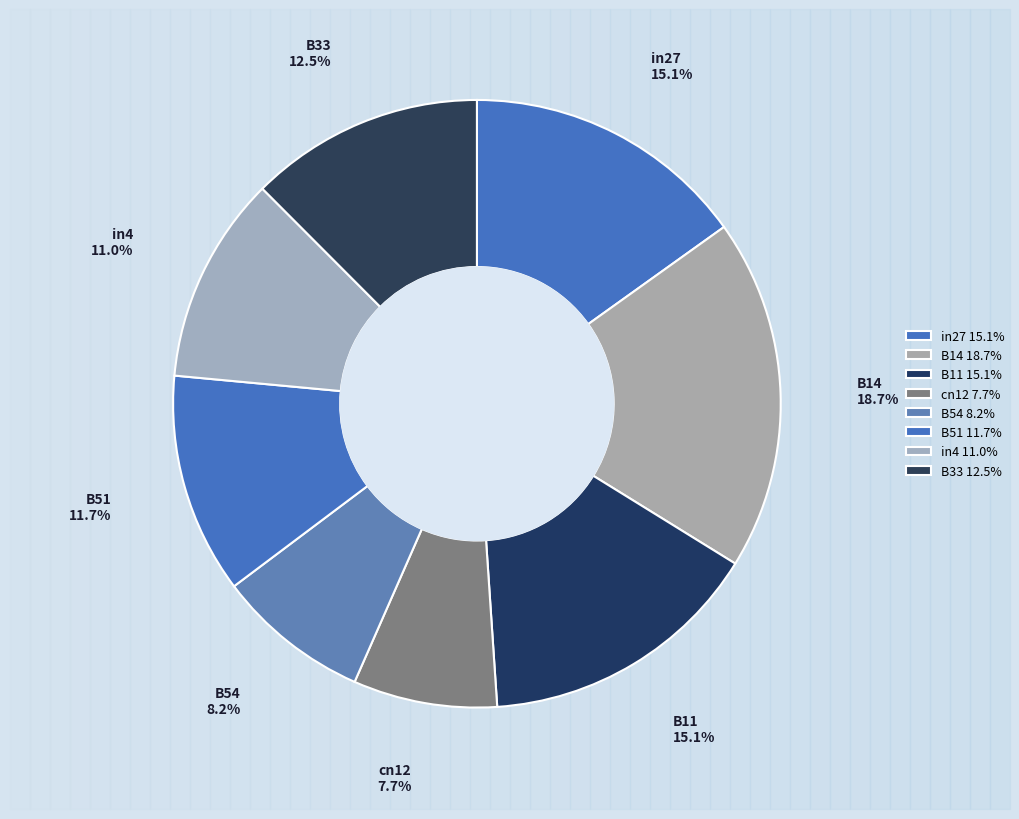

How many segments does this pie chart have?

8